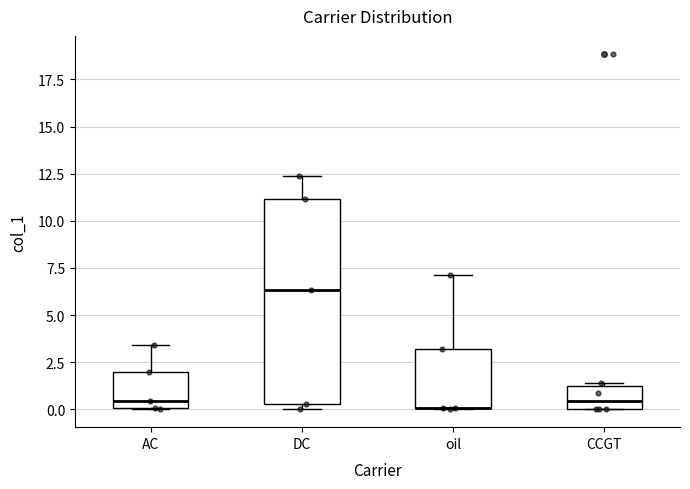

Reading left to right, read every box against the y-axis: the position of its median line, the range the box covers, and the ends of its whiskers. The values are not printed on the chart, so give them approximately, as read against the axis.

AC: median 0.5, box 0.0 to 2.0, whiskers 0.0 to 3.5
DC: median 6.5, box 0.5 to 11.0, whiskers 0.0 to 12.5
oil: median 0.0 (drawn on the box's lower edge), box 0.0 to 3.0, whiskers 0.0 to 7.0
CCGT: median 0.5, box 0.0 to 1.5, whiskers 0.0 to 1.5